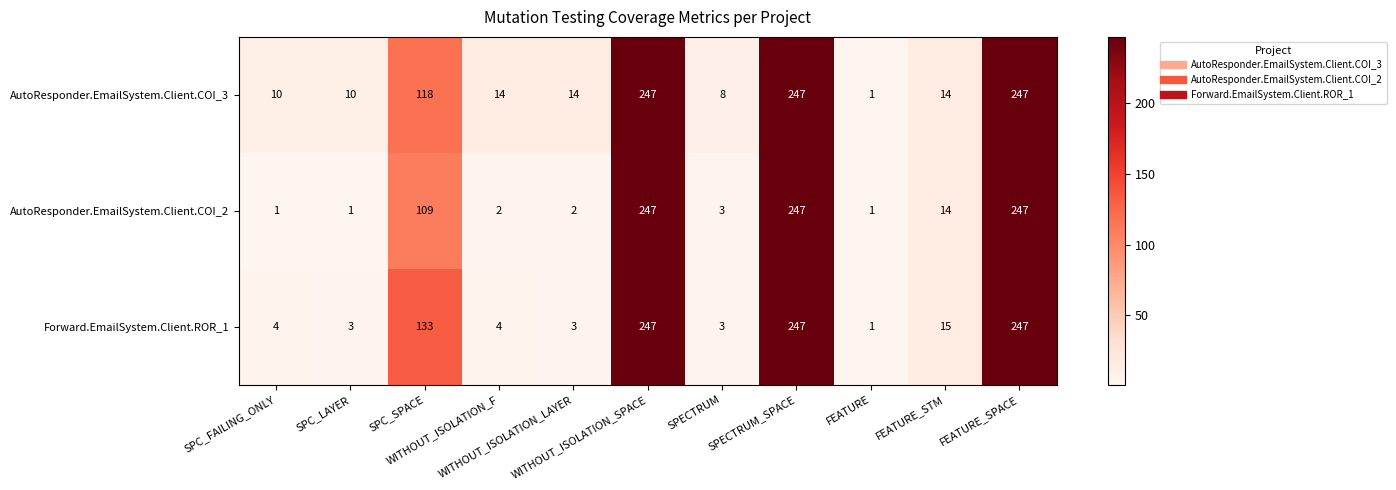

List the series in order of their overall mean, highest first.

AutoResponder.EmailSystem.Client.COI_3, Forward.EmailSystem.Client.ROR_1, AutoResponder.EmailSystem.Client.COI_2